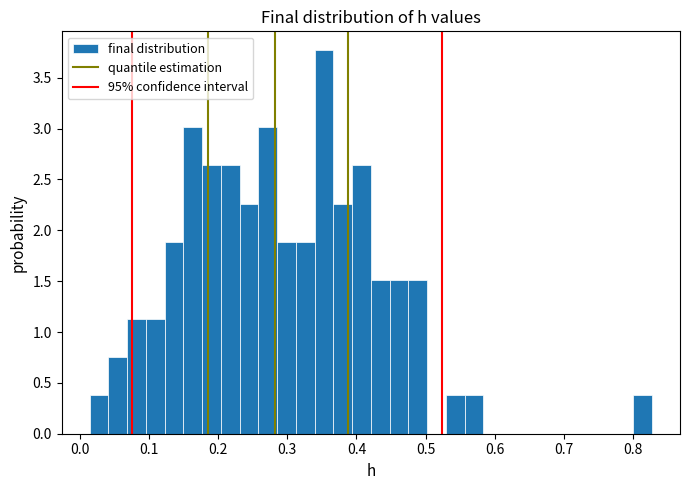

Read against the x-axis, roughly where is the centre of the tallest bar?

0.35